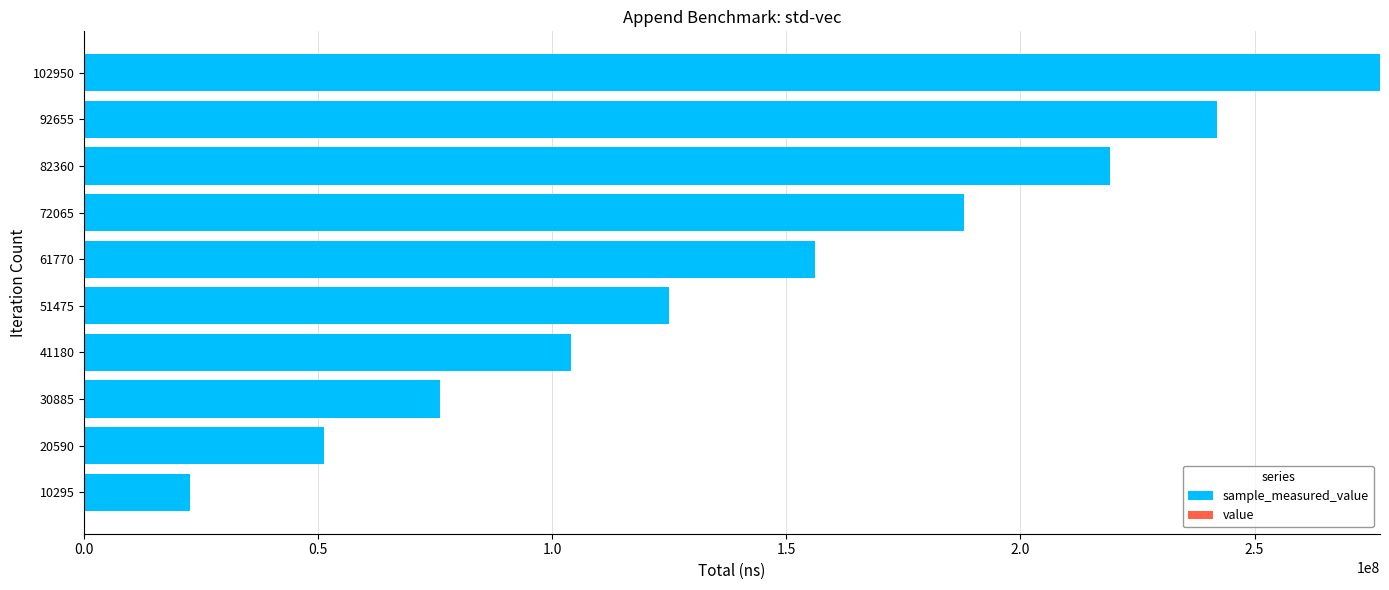

At which category is the sum across all series the highest?

102950